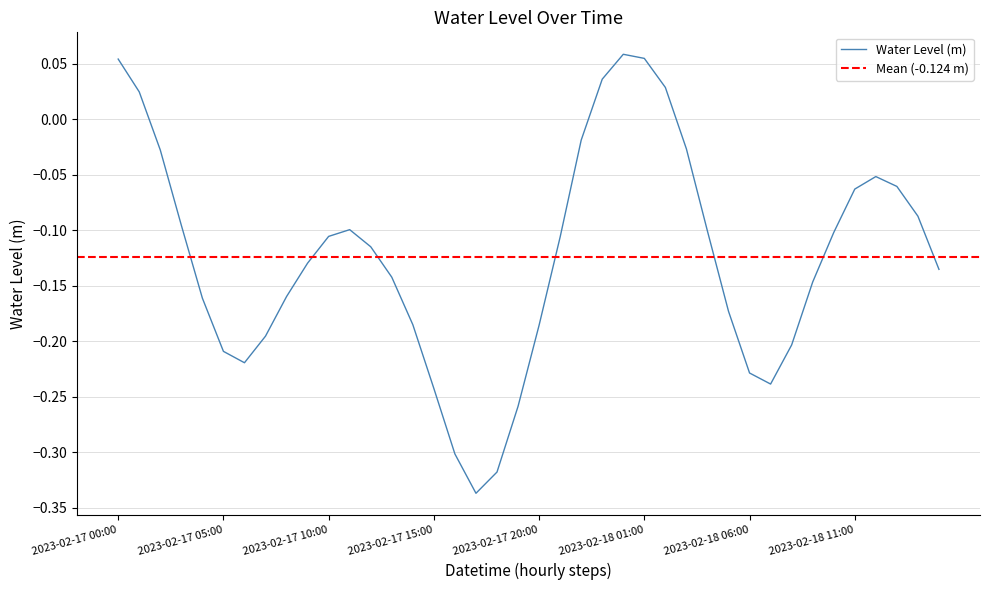

At which label is the value closest to 0?

2023-02-17 22:00